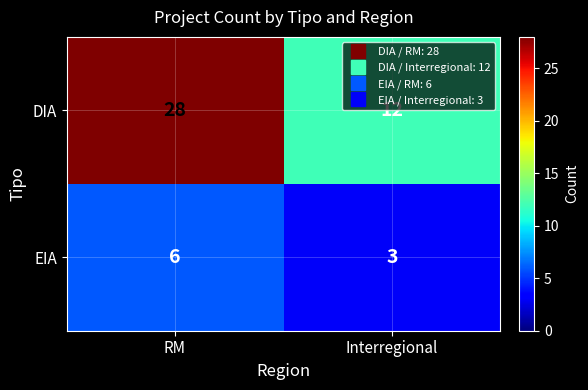

Rank the series by their maximum value, from lowest to highest.

EIA, DIA